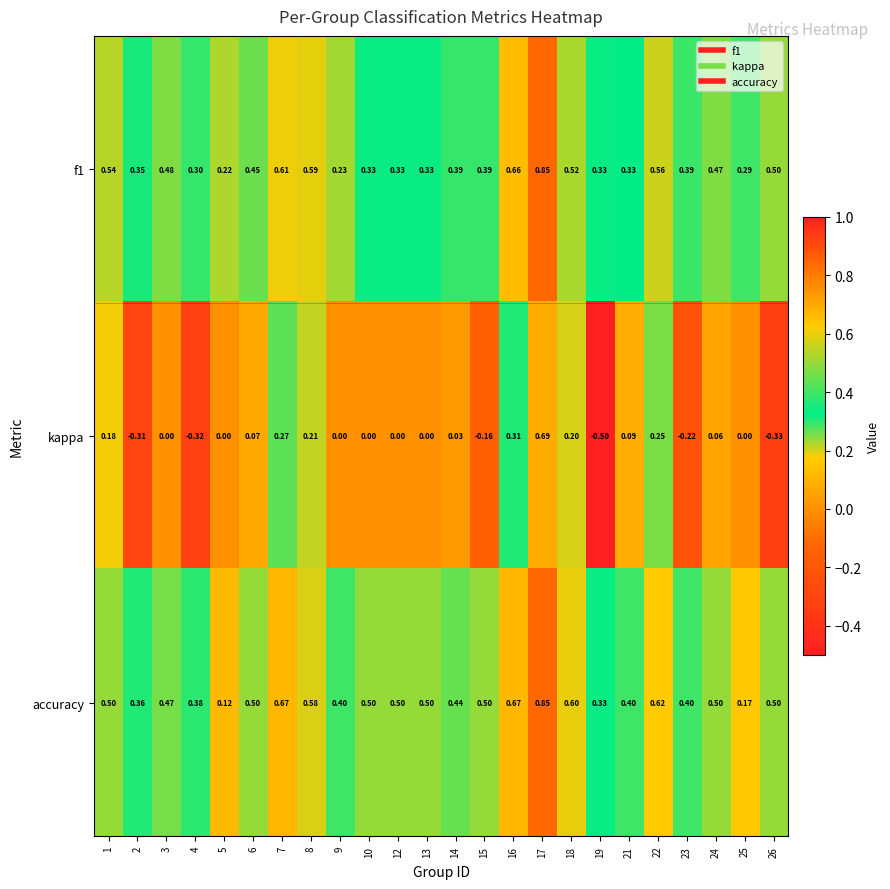

At 23, list the series in order from smallest to largest.

kappa, f1, accuracy